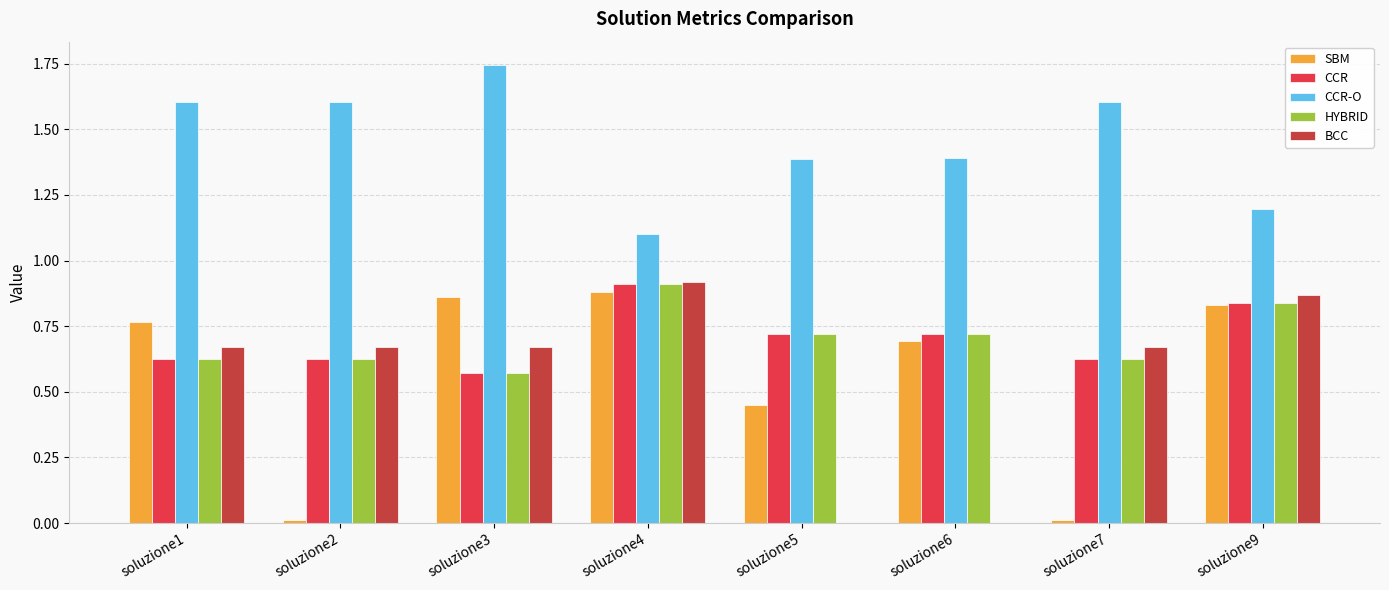

Rank the series by their maximum value, from highest to lowest.

CCR-O, BCC, CCR, HYBRID, SBM